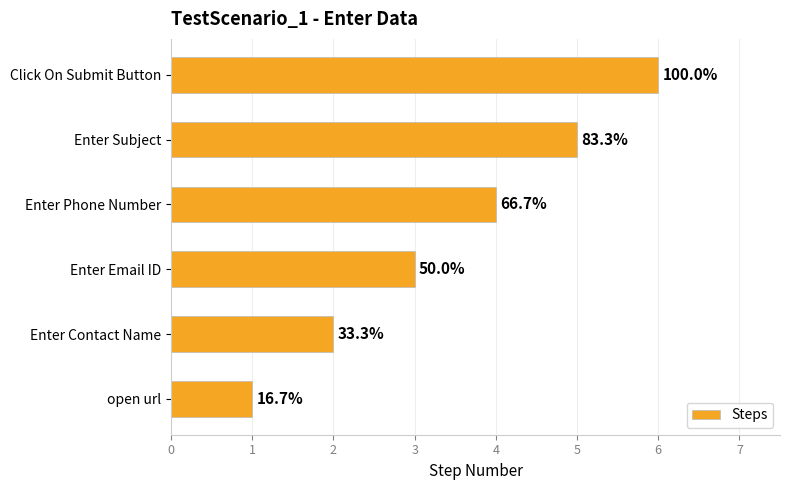

Does the chart contain any negative values?

No